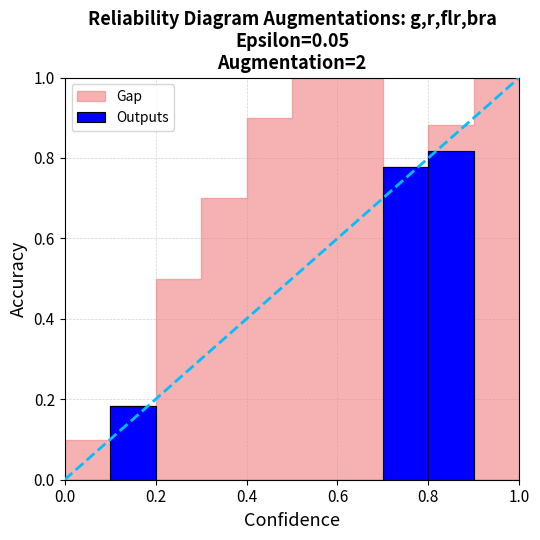

At which category does the chart reach its peak across all series?

8